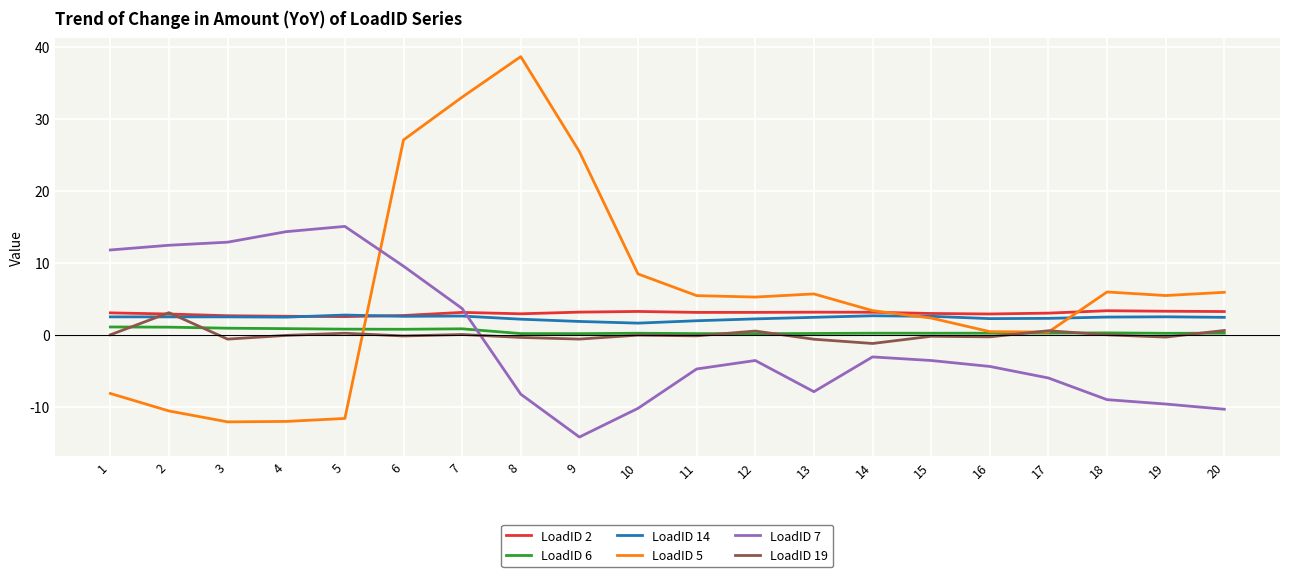

The value of LoadID 7 at 15 is -0.8. True or false?

False